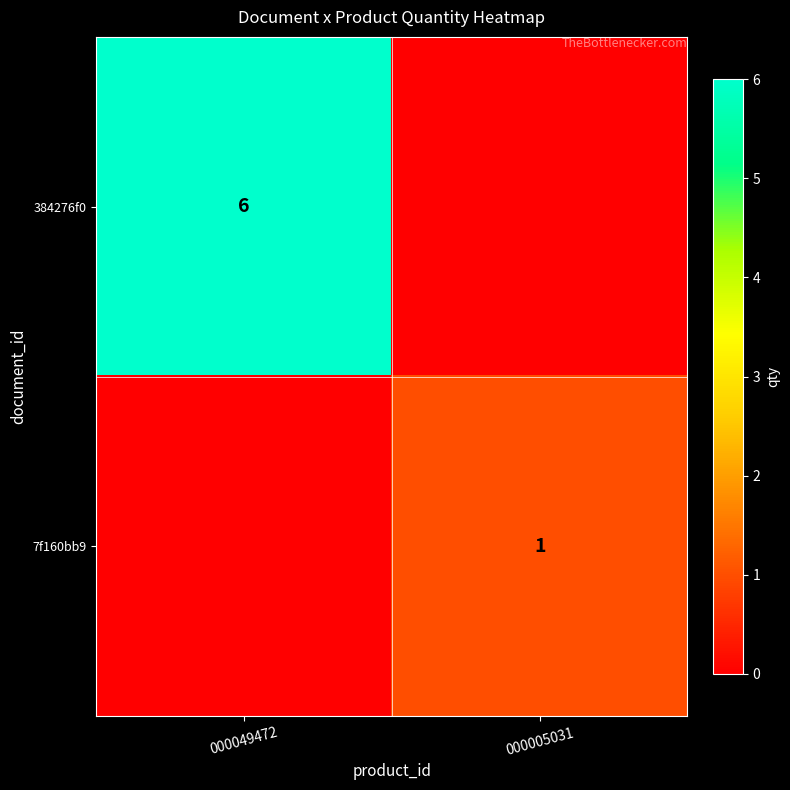

Is the value of 7f160bb9 at 000005031 greater than the value of 384276f0 at 000049472?

No